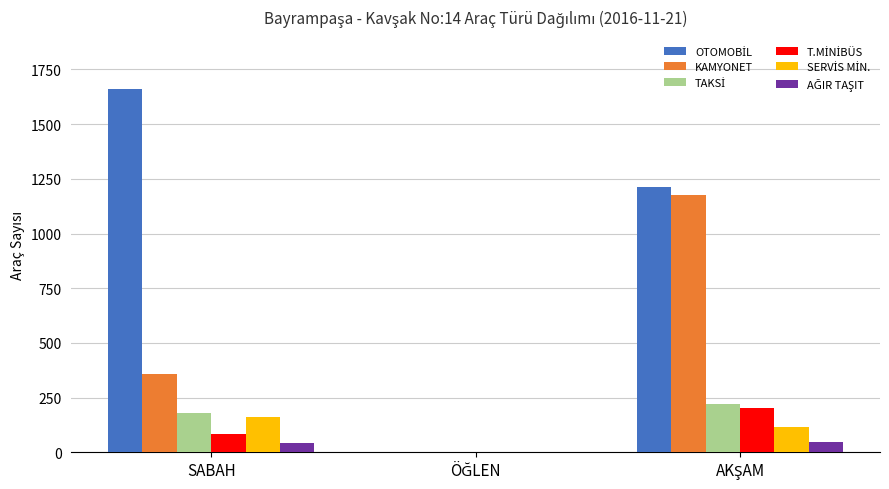

What is the maximum value shown in the chart?

1661